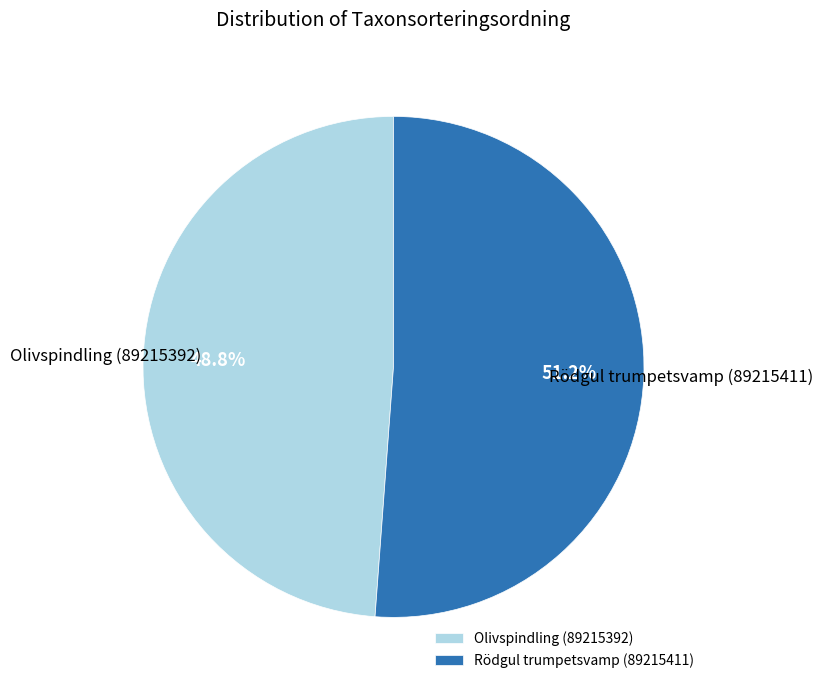

Approximately how many times larger is the value at Olivspindling (89215392) compared to Rödgul trumpetsvamp (89215411)?

1.0